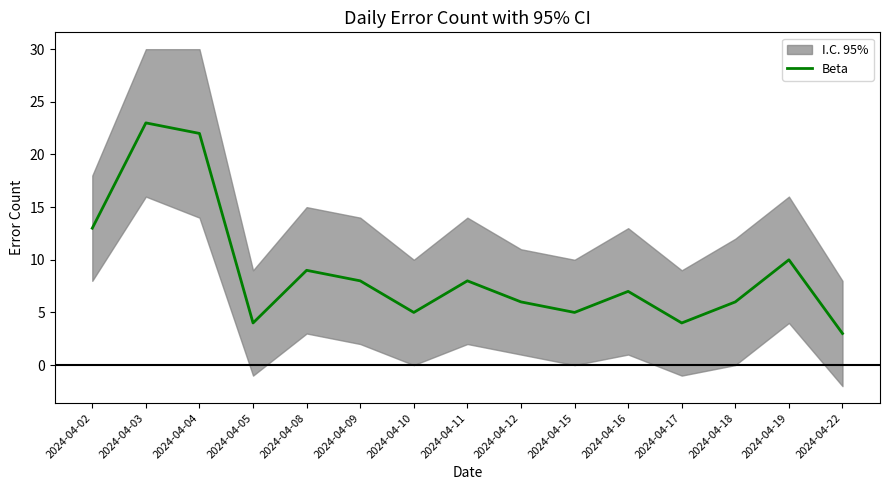

The value at 2024-04-08 is 9. True or false?

True